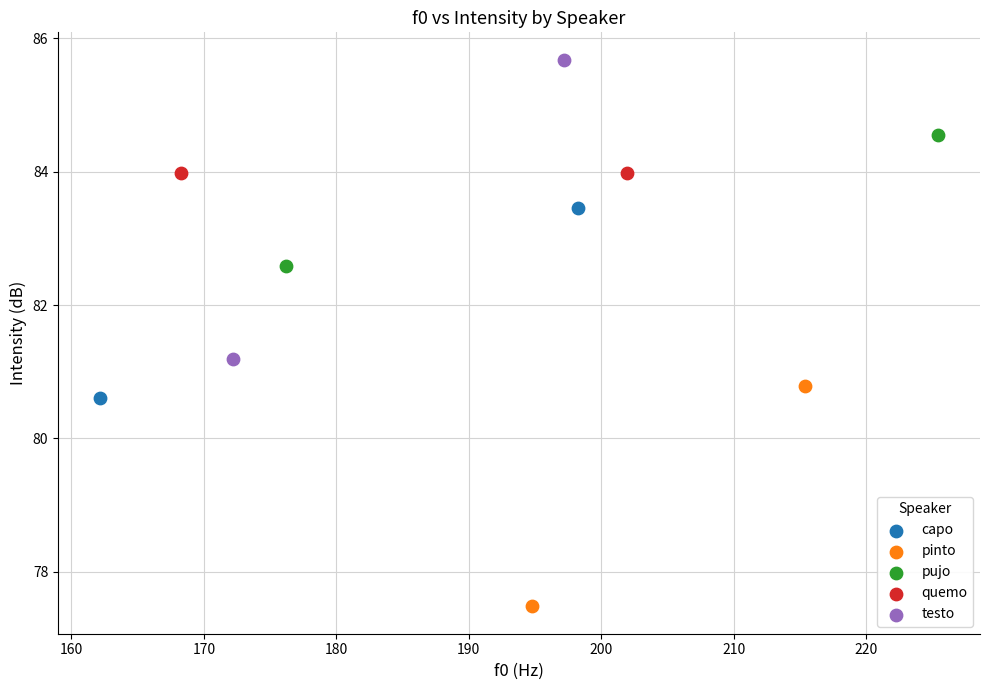

Which series reaches the minimum Y coordinate?

pinto